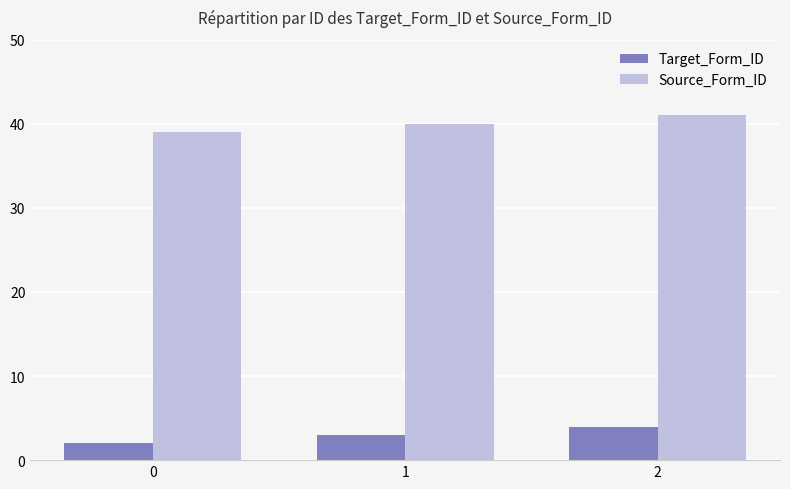

What is the maximum value shown in the chart?

41